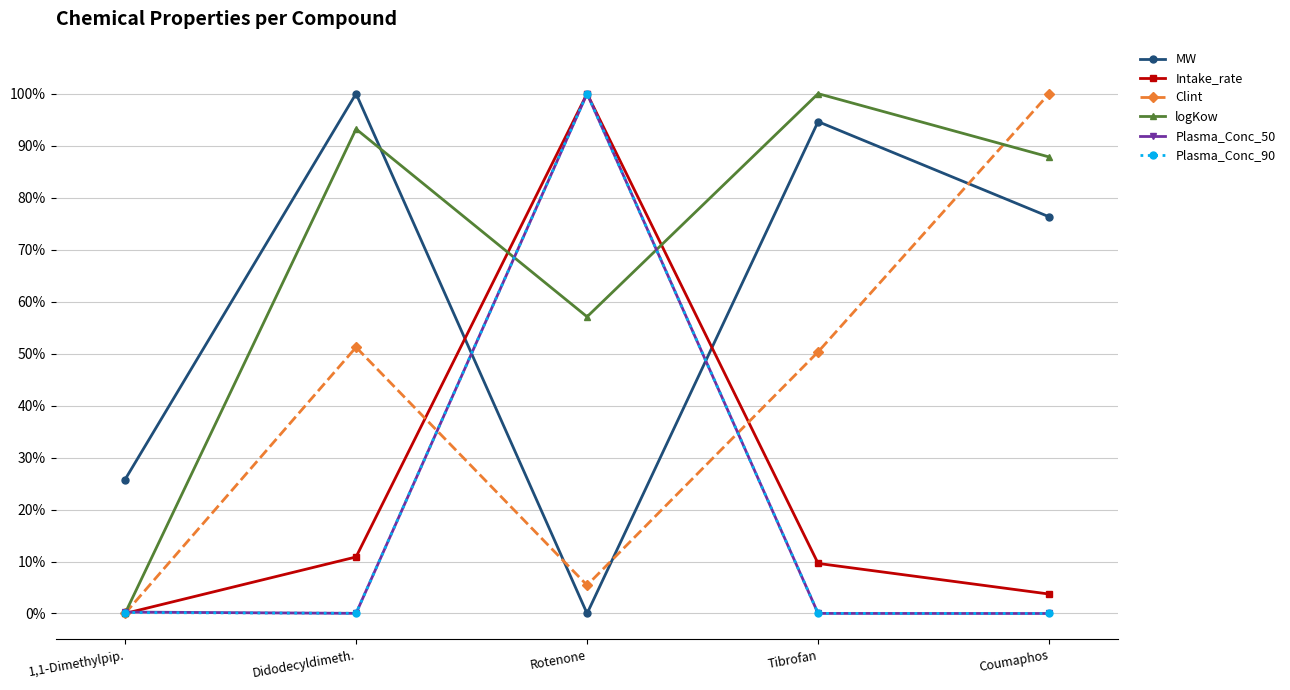

Reading right to left, transcribe all the data shown in this chart.

MW: Coumaphos=0.8	Tibrofan=0.9	Rotenone=0.0	Didodecyldimeth.=1.0	1,1-Dimethylpip.=0.3
Intake_rate: Coumaphos=0.0	Tibrofan=0.1	Rotenone=1.0	Didodecyldimeth.=0.1	1,1-Dimethylpip.=0.0
Clint: Coumaphos=1.0	Tibrofan=0.5	Rotenone=0.1	Didodecyldimeth.=0.5	1,1-Dimethylpip.=0.0
logKow: Coumaphos=0.9	Tibrofan=1.0	Rotenone=0.6	Didodecyldimeth.=0.9	1,1-Dimethylpip.=0.0
Plasma_Conc_50: Coumaphos=0.0	Tibrofan=0.0	Rotenone=1.0	Didodecyldimeth.=0.0	1,1-Dimethylpip.=0.0
Plasma_Conc_90: Coumaphos=0.0	Tibrofan=0.0	Rotenone=1.0	Didodecyldimeth.=0.0	1,1-Dimethylpip.=0.0